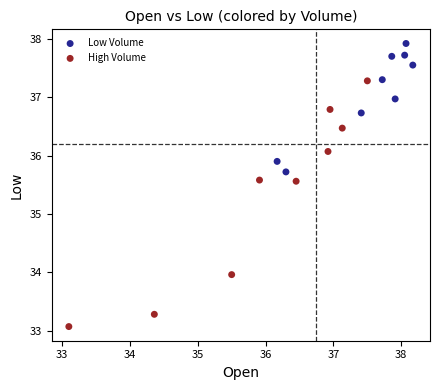

Which series reaches the maximum Y coordinate?

Low Volume